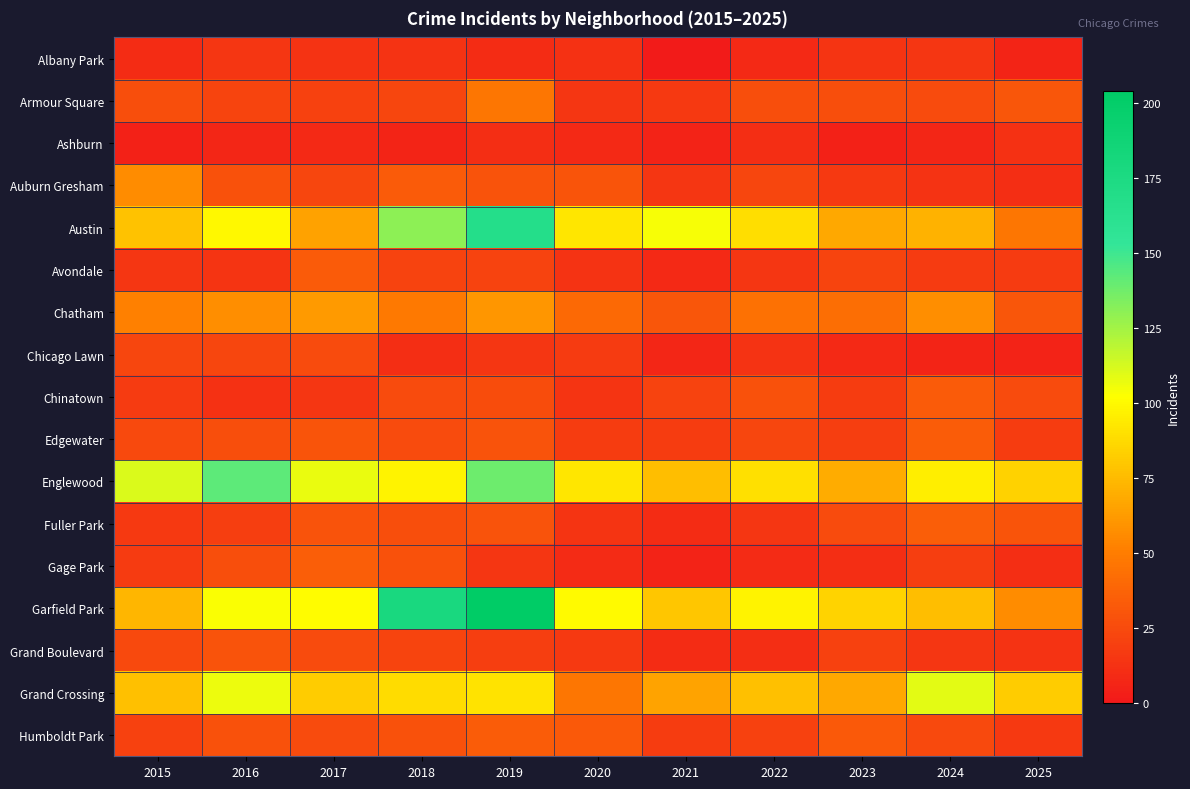

Reading left to right, list all the values displayed in this chart.

Albany Park: 2015=10	2016=15	2017=13	2018=13	2019=10	2020=12	2021=1	2022=8	2023=14	2024=15	2025=6
Armour Square: 2015=27	2016=22	2017=20	2018=23	2019=47	2020=15	2021=16	2022=27	2023=27	2024=25	2025=31
Ashburn: 2015=4	2016=7	2017=8	2018=6	2019=11	2020=8	2021=5	2022=11	2023=4	2024=7	2025=12
Auburn Gresham: 2015=56	2016=28	2017=23	2018=33	2019=29	2020=30	2021=15	2022=23	2023=16	2024=13	2025=11
Austin: 2015=78	2016=99	2017=65	2018=130	2019=167	2020=92	2021=104	2022=89	2023=67	2024=71	2025=47
Avondale: 2015=15	2016=14	2017=33	2018=21	2019=21	2020=13	2021=8	2022=15	2023=22	2024=17	2025=17
Chatham: 2015=51	2016=57	2017=62	2018=48	2019=60	2020=40	2021=31	2022=44	2023=43	2024=57	2025=31
Chicago Lawn: 2015=23	2016=23	2017=25	2018=11	2019=15	2020=17	2021=7	2022=13	2023=8	2024=6	2025=5
Chinatown: 2015=17	2016=12	2017=15	2018=25	2019=26	2020=14	2021=21	2022=28	2023=18	2024=33	2025=25
Edgewater: 2015=24	2016=27	2017=30	2018=25	2019=29	2020=18	2021=18	2022=23	2023=19	2024=34	2025=18
Englewood: 2015=111	2016=142	2017=107	2018=98	2019=138	2020=92	2021=76	2022=90	2023=69	2024=95	2025=84
Fuller Park: 2015=16	2016=19	2017=29	2018=27	2019=29	2020=14	2021=10	2022=15	2023=25	2024=35	2025=30
Gage Park: 2015=17	2016=27	2017=35	2018=28	2019=15	2020=9	2021=5	2022=9	2023=11	2024=19	2025=11
Garfield Park: 2015=73	2016=103	2017=101	2018=178	2019=204	2020=100	2021=79	2022=98	2023=85	2024=76	2025=56
Grand Boulevard: 2015=24	2016=29	2017=25	2018=22	2019=19	2020=16	2021=10	2022=11	2023=20	2024=15	2025=13
Grand Crossing: 2015=77	2016=106	2017=82	2018=88	2019=91	2020=47	2021=66	2022=77	2023=67	2024=109	2025=82
Humboldt Park: 2015=20	2016=28	2017=25	2018=28	2019=34	2020=32	2021=18	2022=20	2023=32	2024=24	2025=16